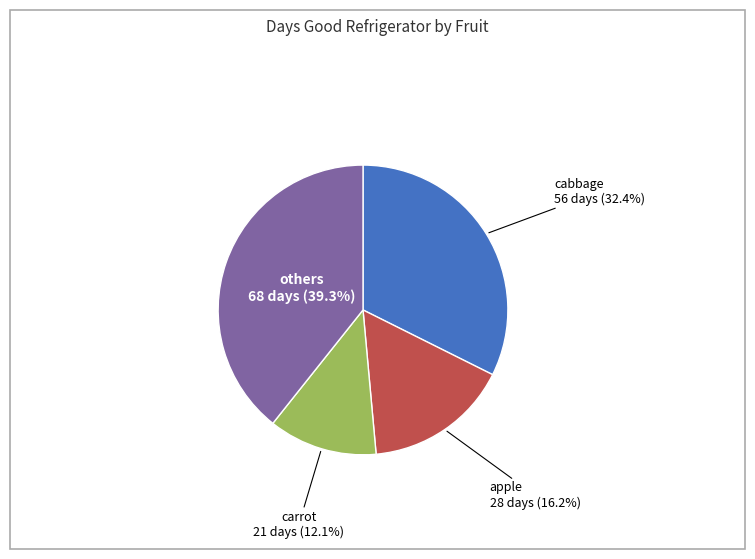

Is there a majority slice in this chart?

No